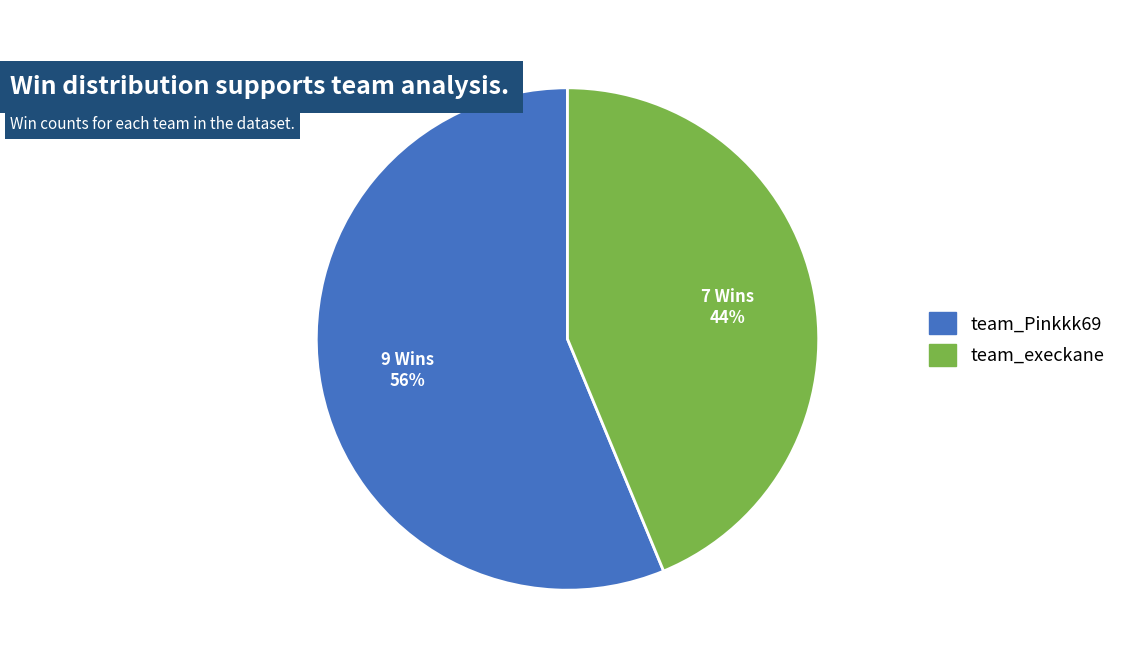

To the nearest percent, what percentage of the pie is team_execkane?

44%